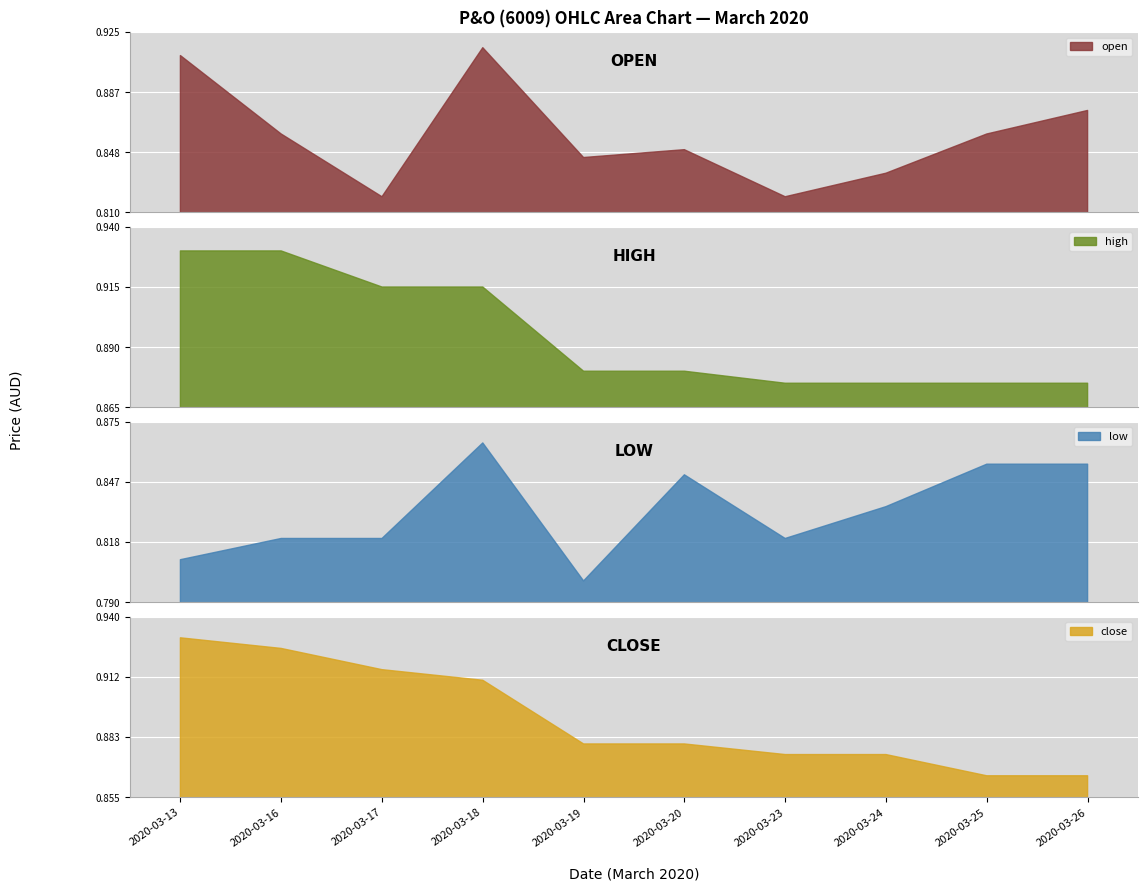

In low, how many points are lower than both neighbors (excluding endpoints)?

2